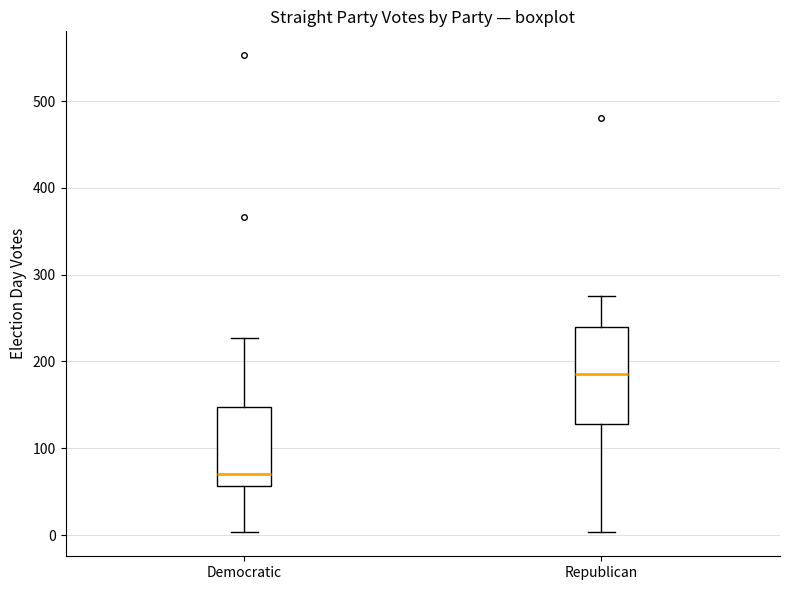

Comparing the boxes themselves (not the whiskers), which one is the tallest?

Republican